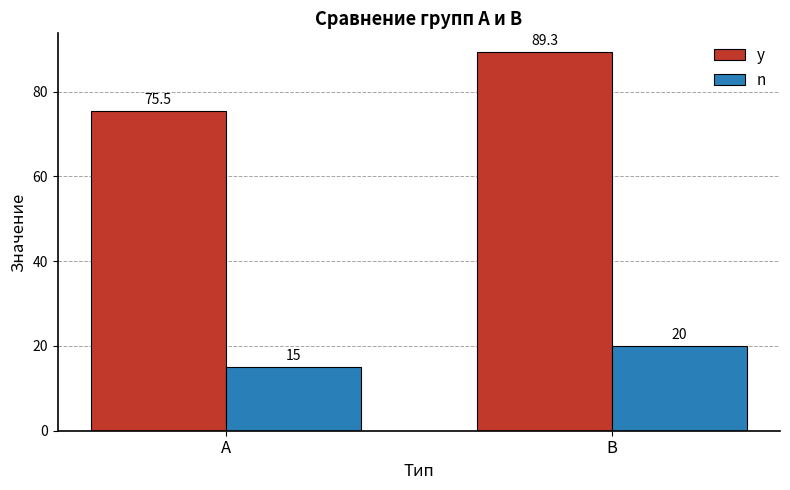

How many data points in y are less than 89?

1